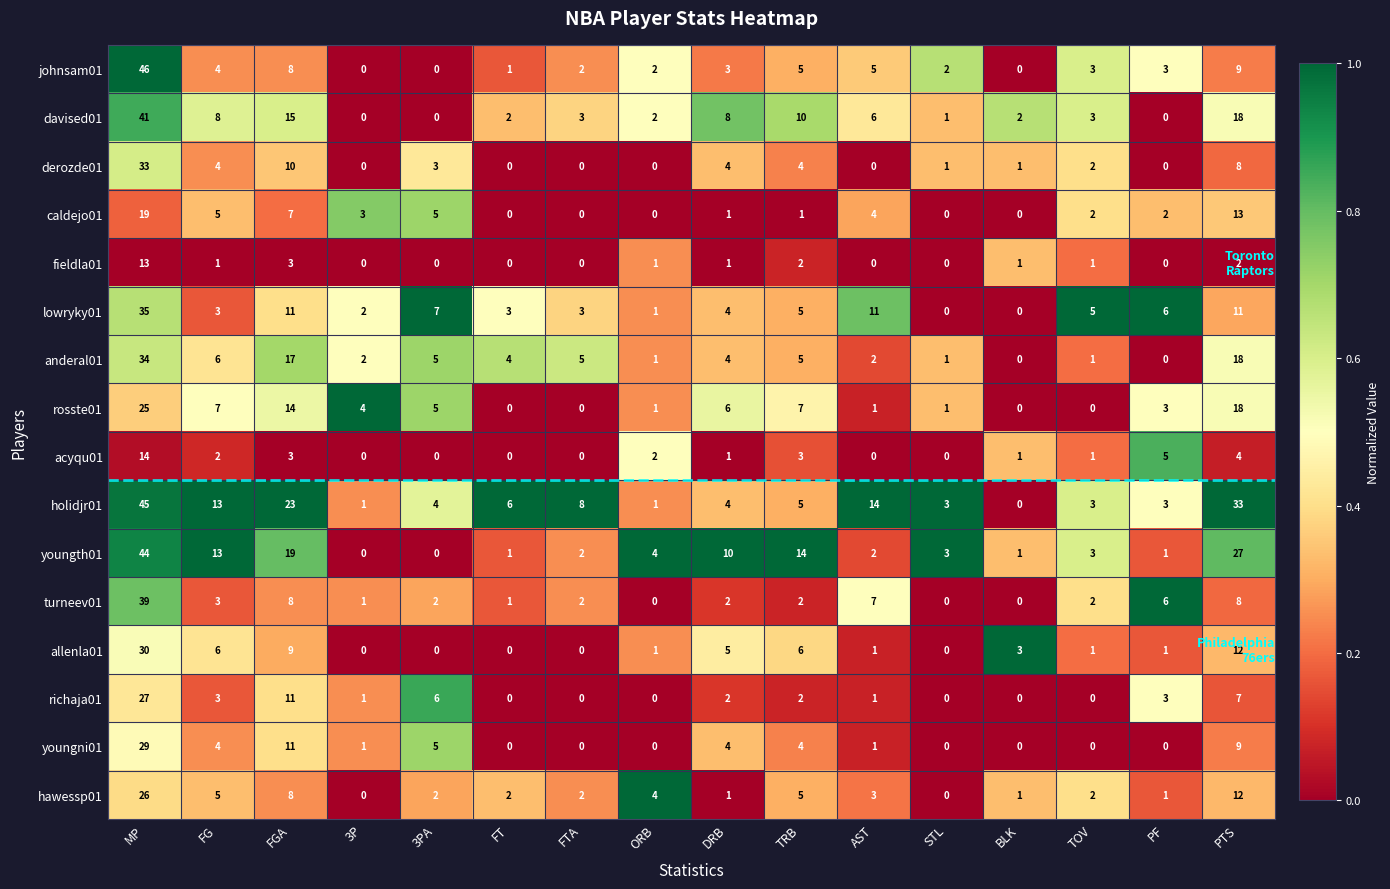

Rank the series by their maximum value, from lowest to highest.

fieldla01, acyqu01, caldejo01, rosste01, hawessp01, richaja01, youngni01, allenla01, derozde01, anderal01, lowryky01, turneev01, davised01, youngth01, holidjr01, johnsam01